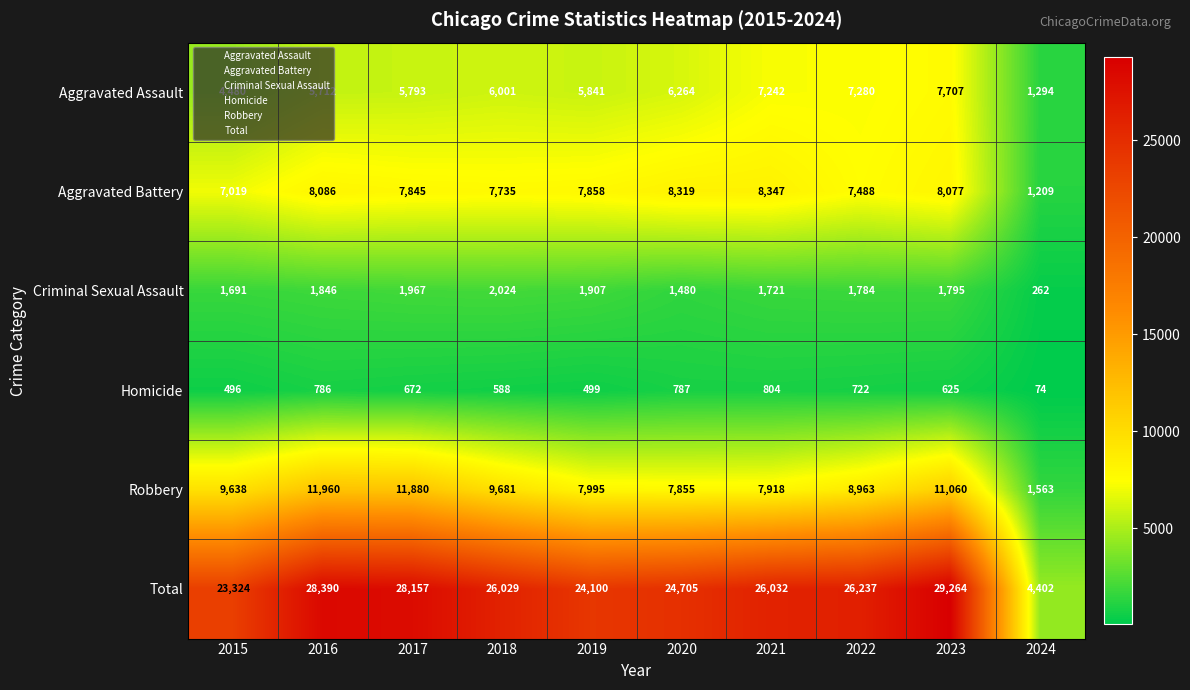

List the series in order of their peak value, highest first.

Total, Robbery, Aggravated Battery, Aggravated Assault, Criminal Sexual Assault, Homicide